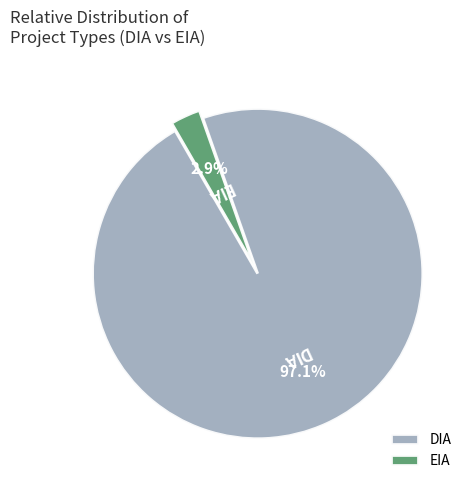

Which category has the smallest portion of the pie?

EIA